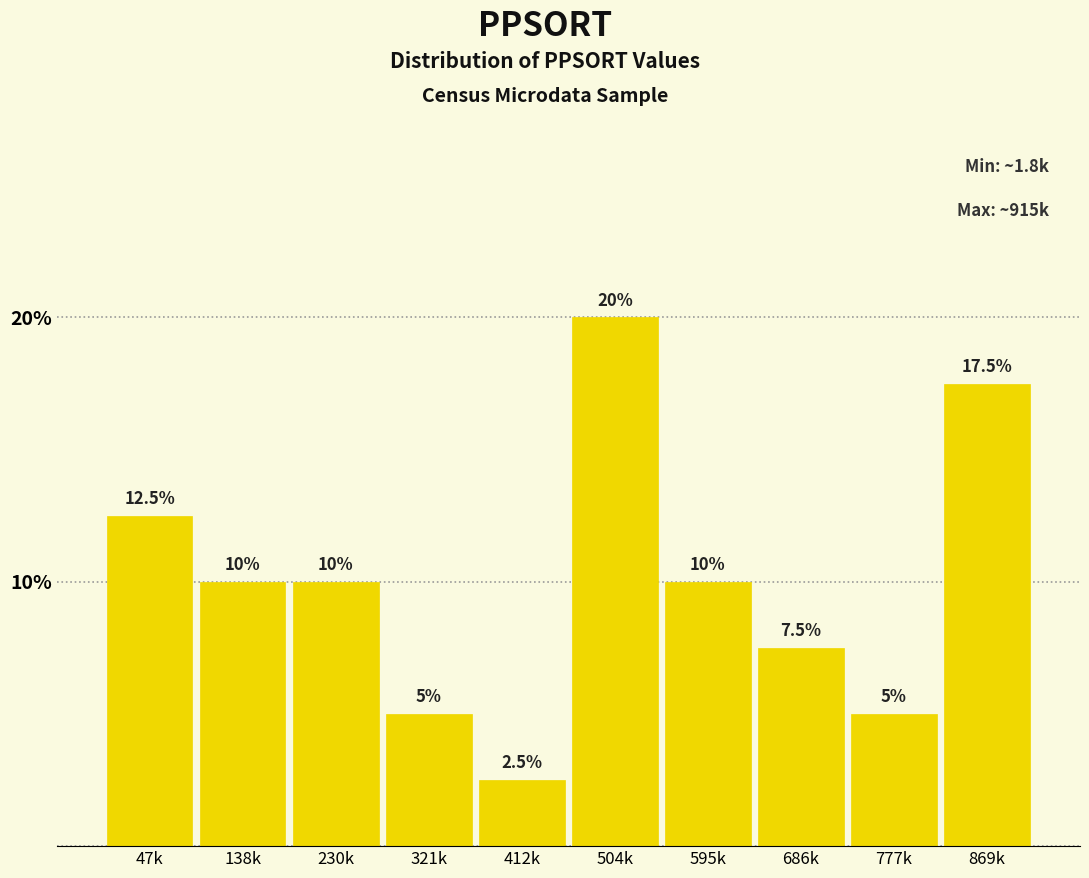

Reading left to right, transcribe all the data shown in this chart.

47k=12.5	138k=10.0	230k=10.0	321k=5.0	412k=2.5	504k=20.0	595k=10.0	686k=7.5	777k=5.0	869k=17.5